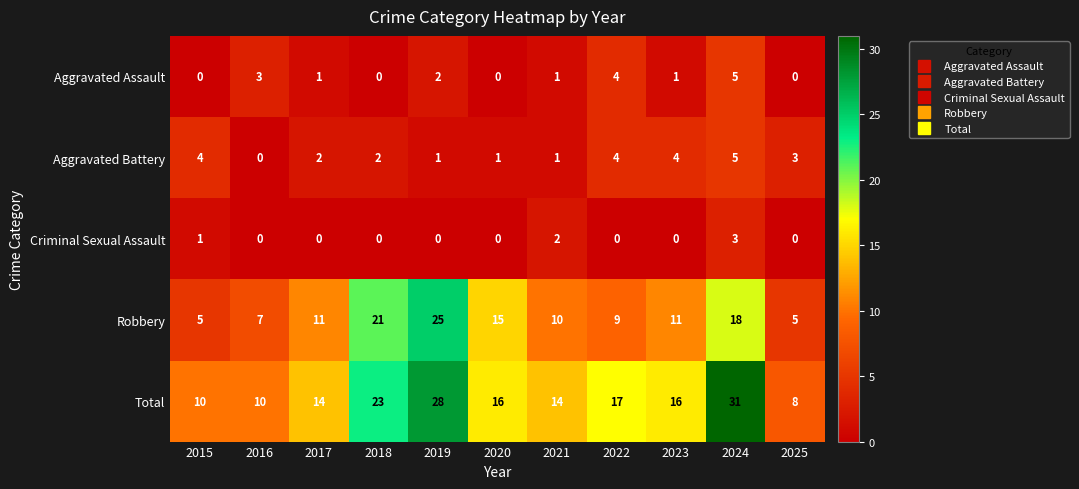

What is the total value across all series at 2023?

32